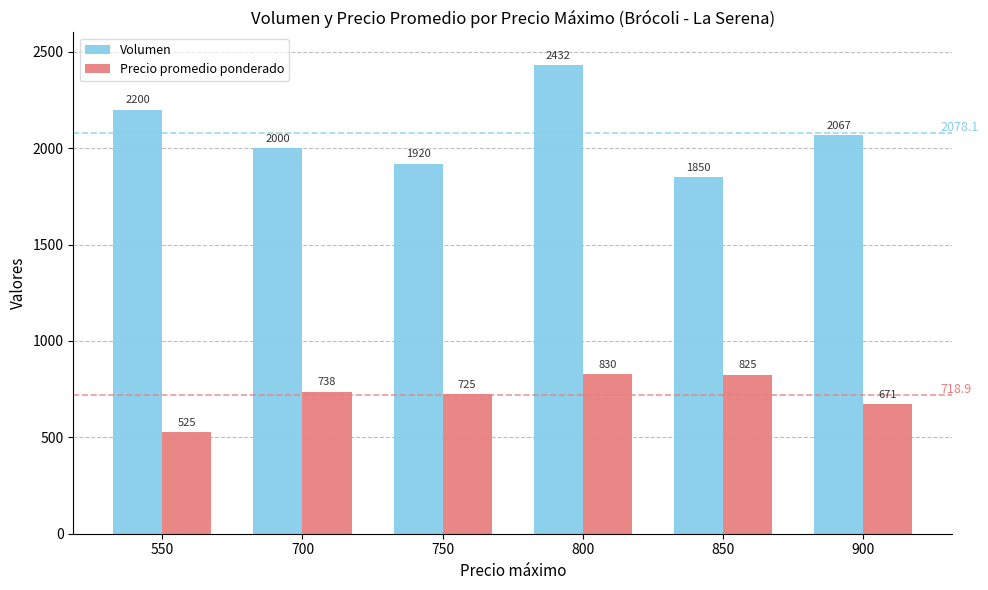

At which label is Precio promedio ponderado closest to 677?

900